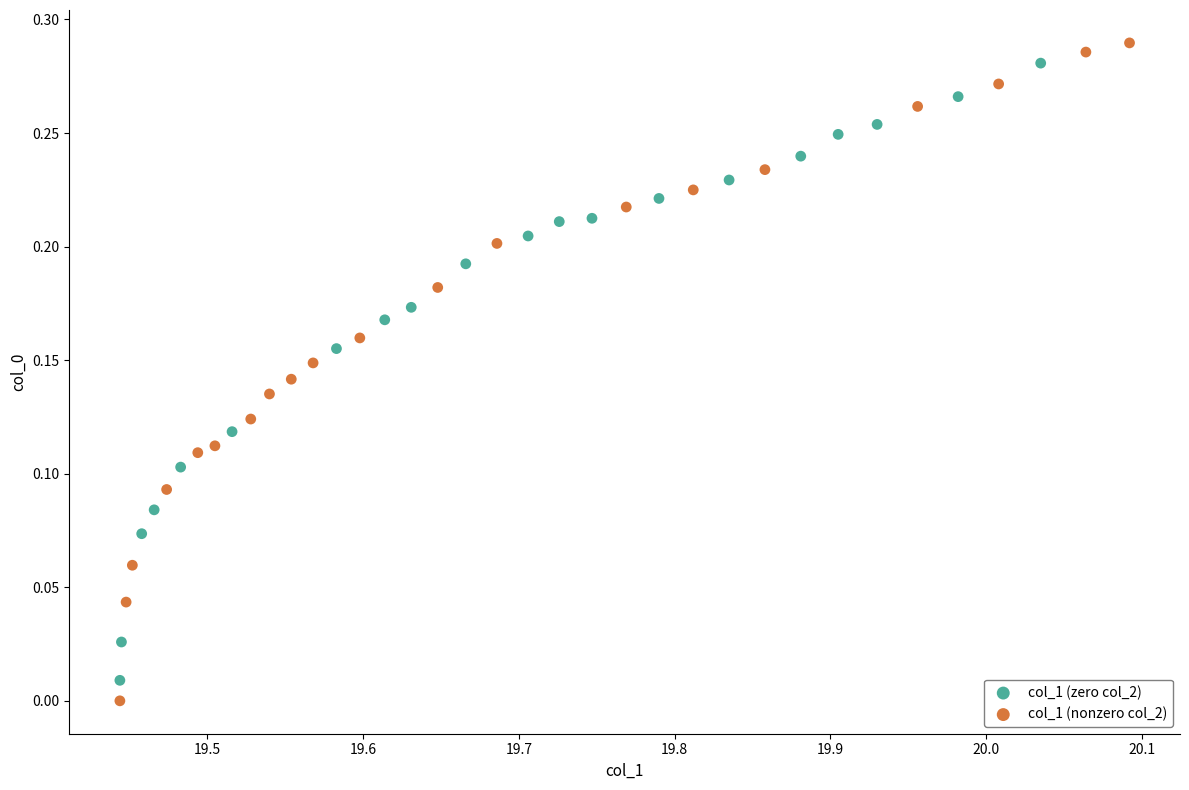

What are all the series names shown in the legend?

col_1 (zero col_2), col_1 (nonzero col_2)